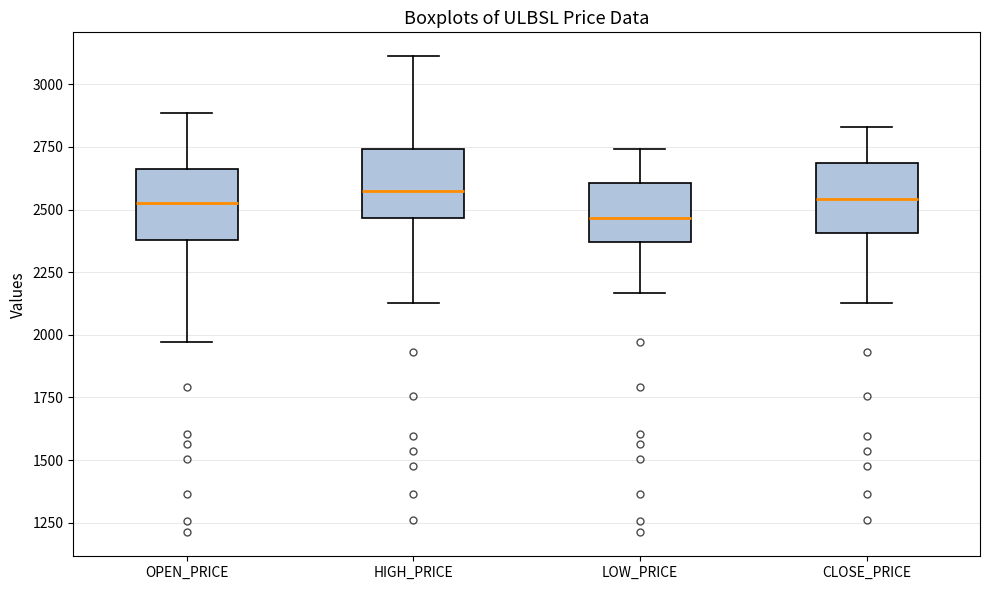

Reading left to right, transcribe this box plot: for each box, give where its median line is, the range the box spans, and where its two whiskers end, as read against the y-axis. The values are not printed on the chart, so give them approximately, as read against the axis.

OPEN_PRICE: median 2550, box 2400 to 2650, whiskers 1950 to 2900
HIGH_PRICE: median 2550, box 2450 to 2750, whiskers 2150 to 3100
LOW_PRICE: median 2450, box 2350 to 2600, whiskers 2150 to 2750
CLOSE_PRICE: median 2550, box 2400 to 2700, whiskers 2150 to 2850